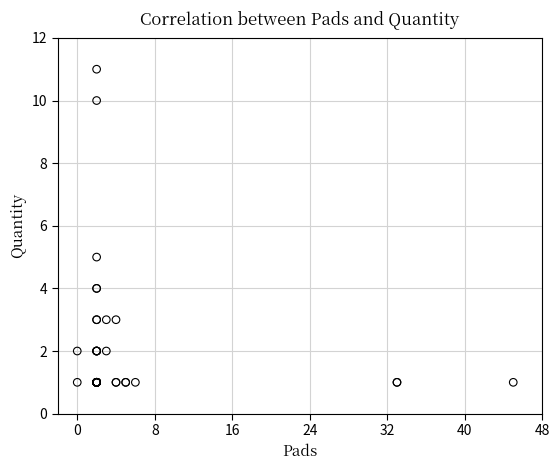

What Y value in the scatter plot is closest to 6?

5